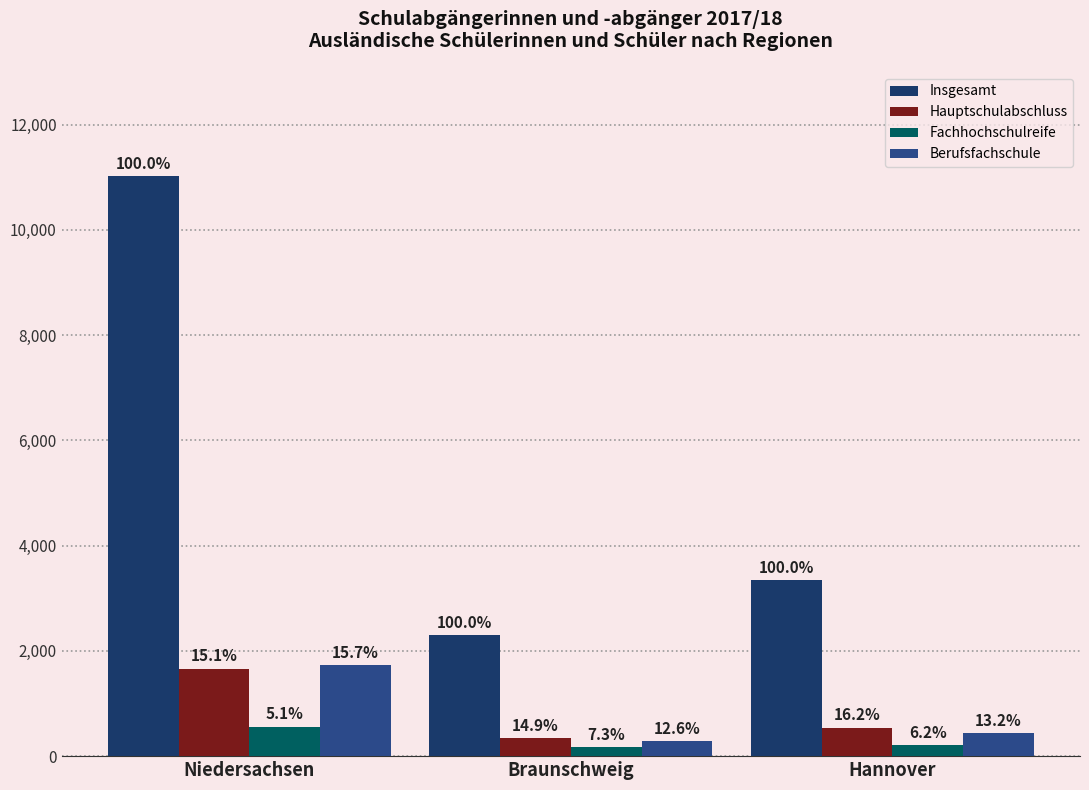

What is the label of the 2nd bar from the left?

Braunschweig